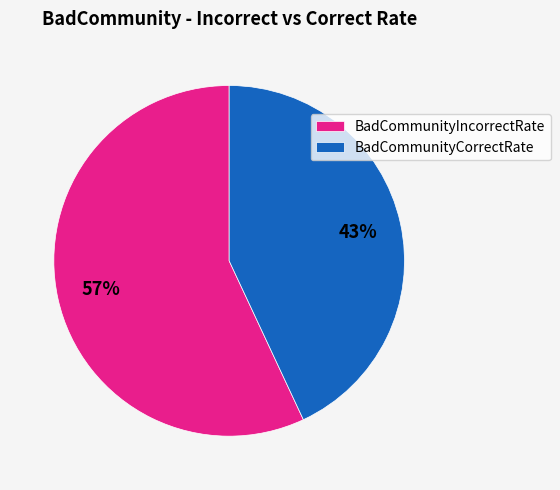

How many segments does this pie chart have?

2